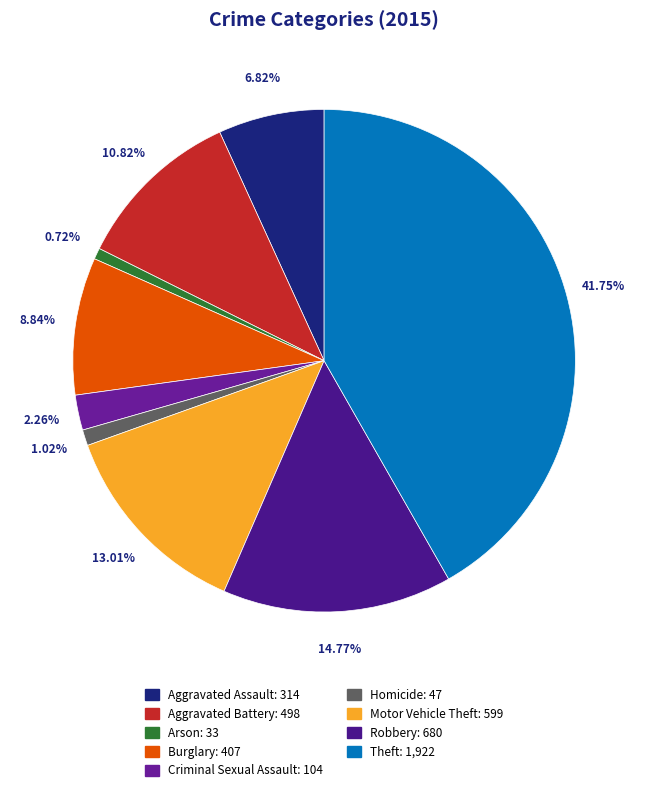

Is the sum of Homicide and Burglary greater than half?

No